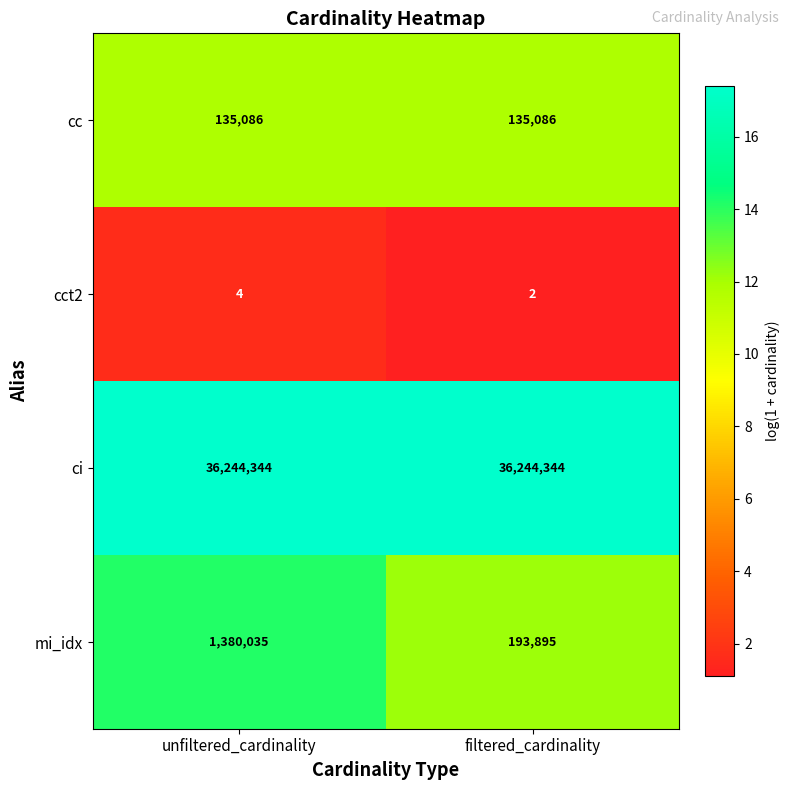

Which label corresponds to the smallest value in the chart?

filtered_cardinality